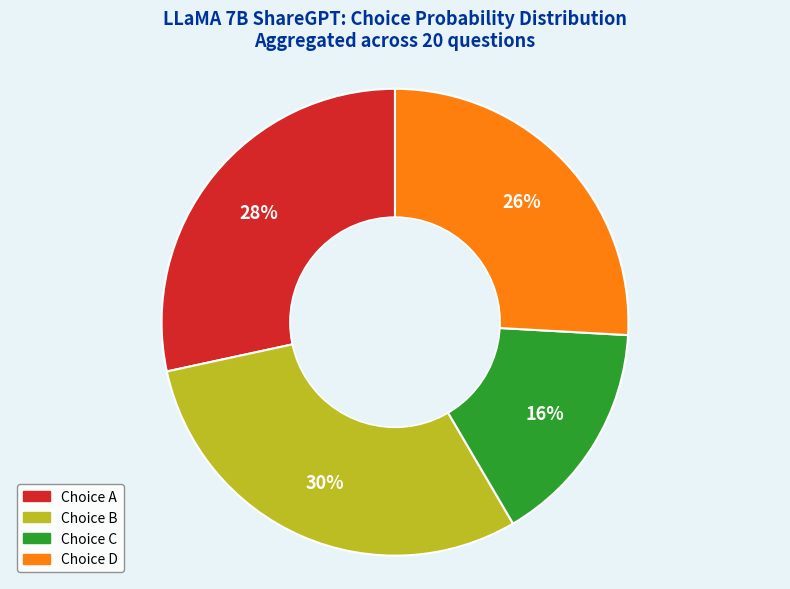

Is there any slice that represents more than half of the pie?

No